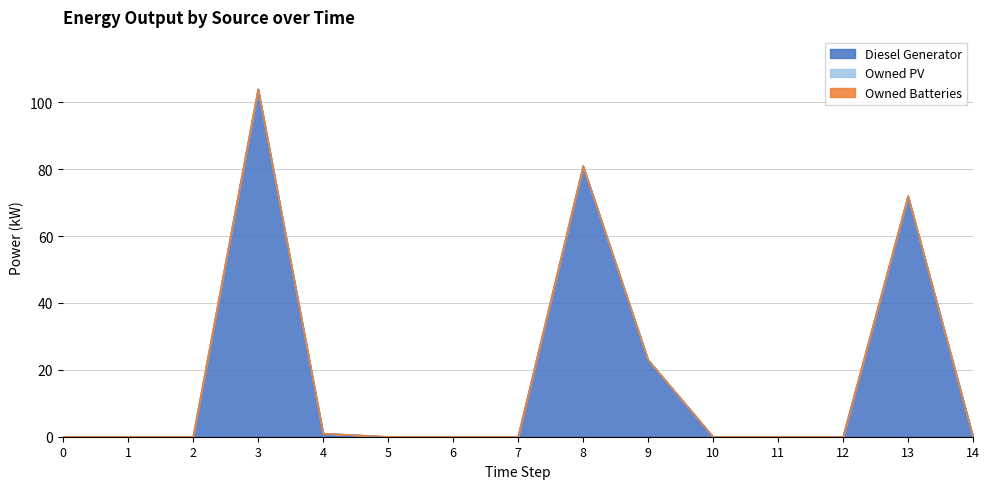

At which category is the sum across all series the highest?

3